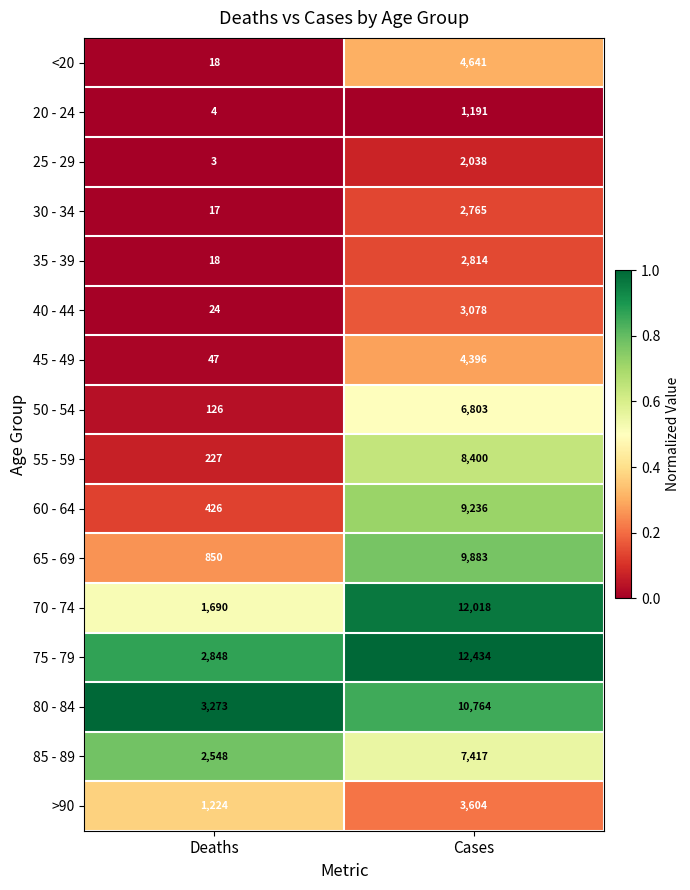

What is the difference between the 50 - 54 values at Cases and Deaths?

6677